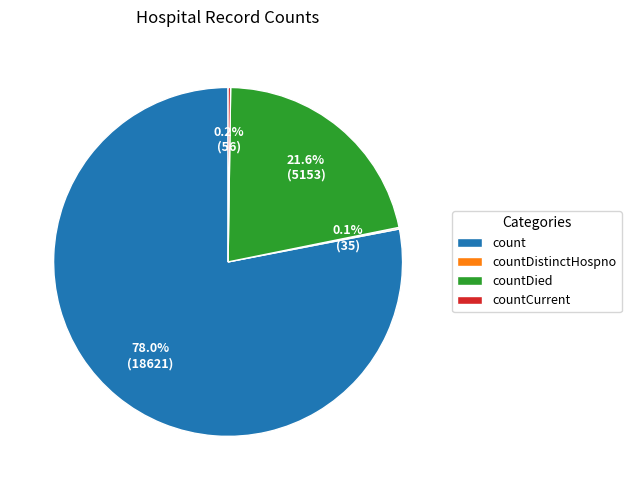

To the nearest percent, what is the difference between the largest and smallest slice percentages?

78%